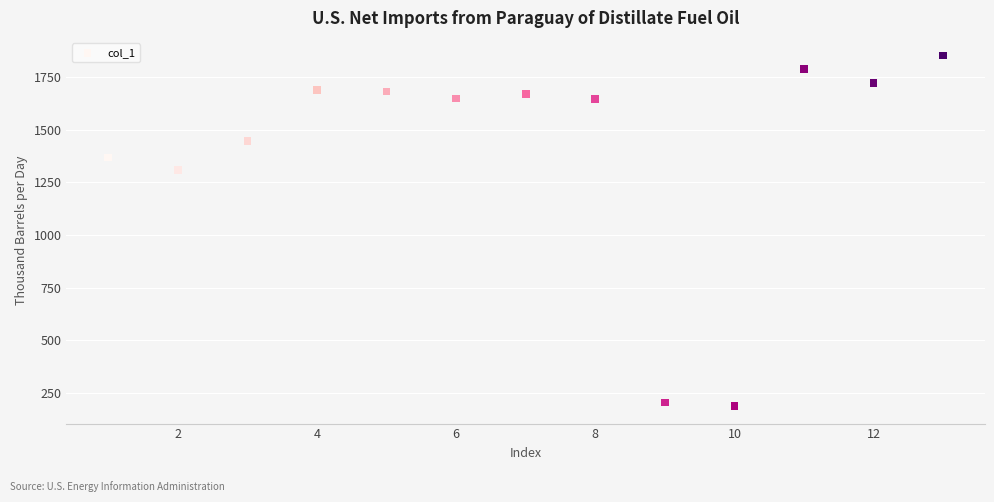

What Y value in the scatter plot is closest to 1020?

1308.7